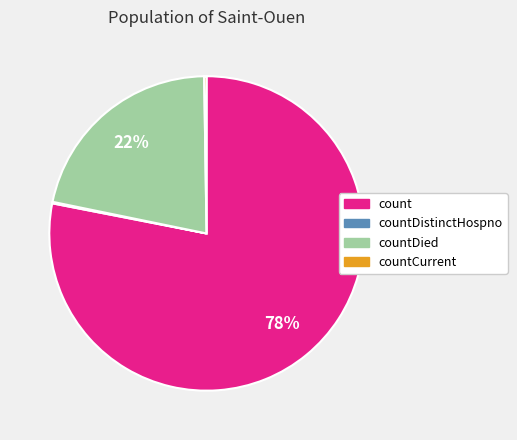

The countDied slice represents 22% of the pie. True or false?

True